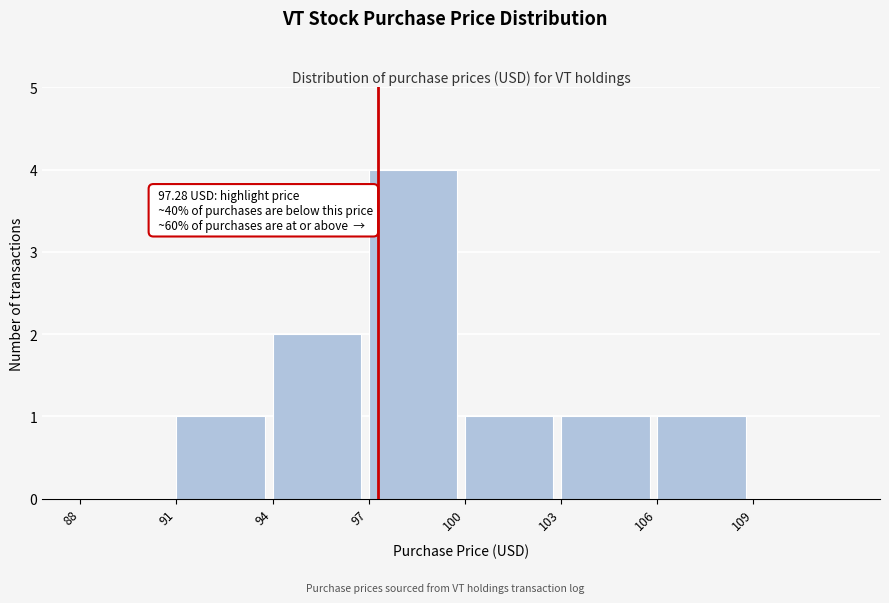

Over which range of the x-axis is the bar tallest?

97 to 100